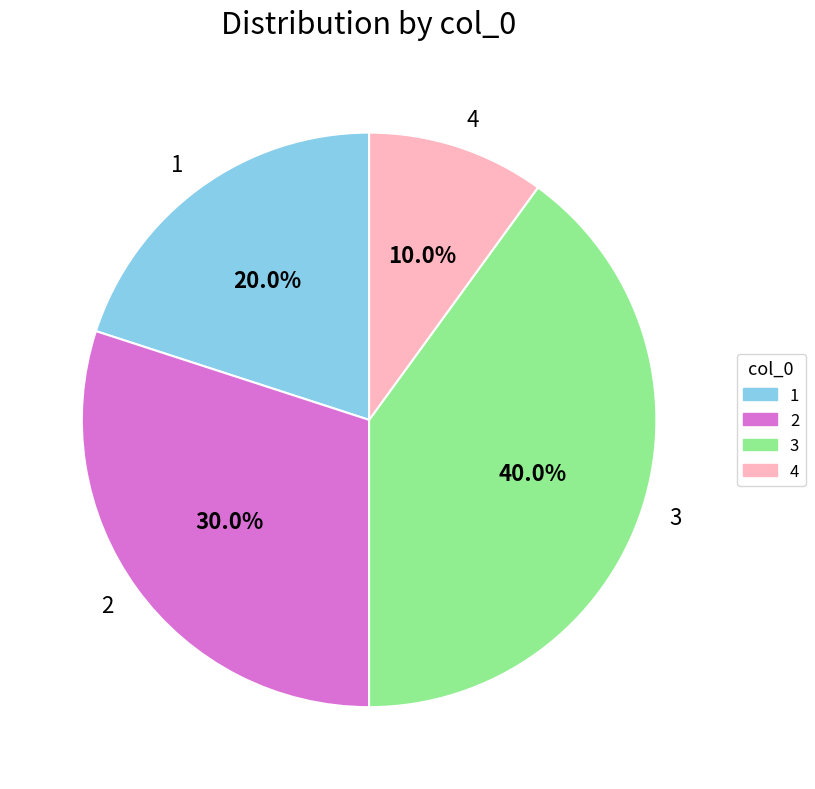

To the nearest percent, what is the combined percentage of 3 and 2?

70%